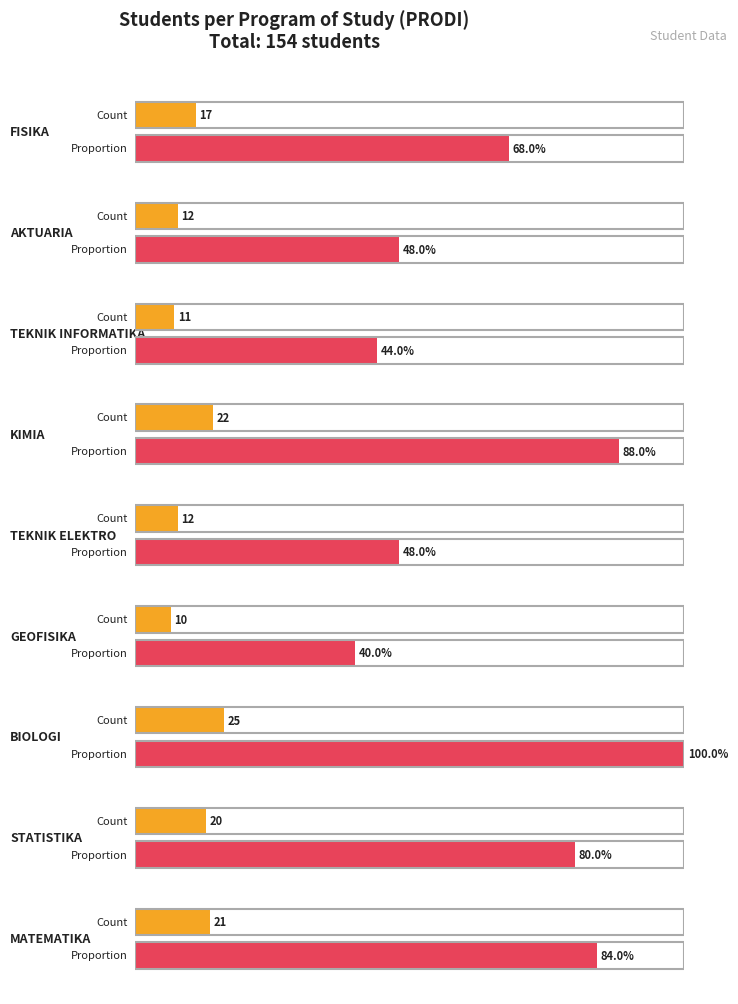

Is it true that the value at STATISTIKA is 11?

False